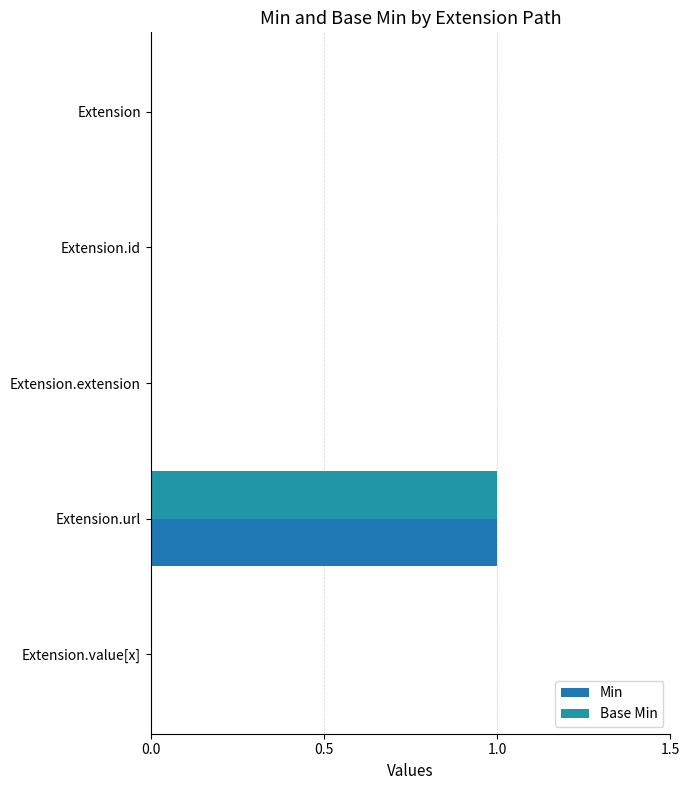

What is the highest value of the Base Min series?

1